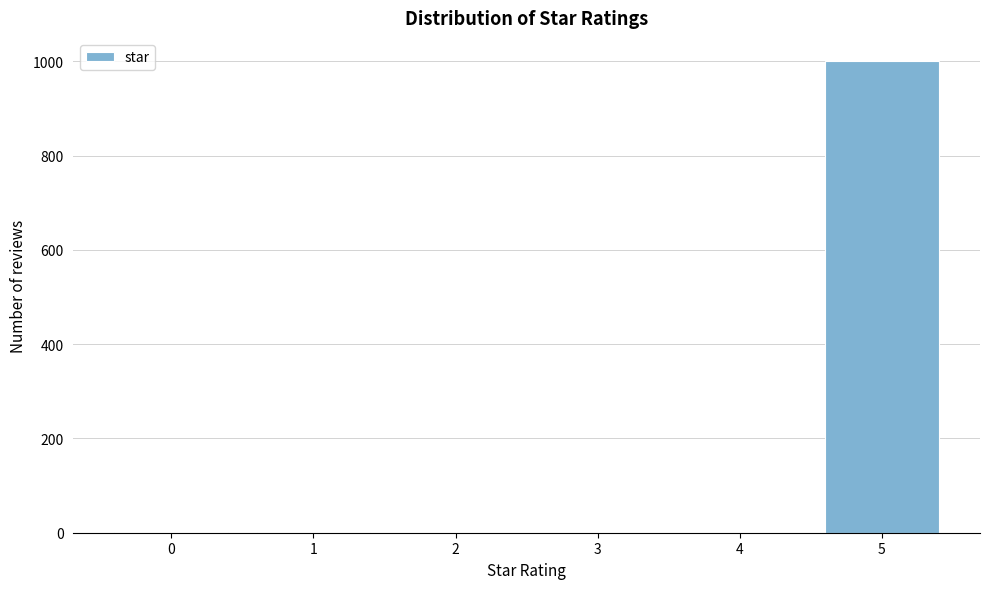

What is the greatest value displayed?

1000